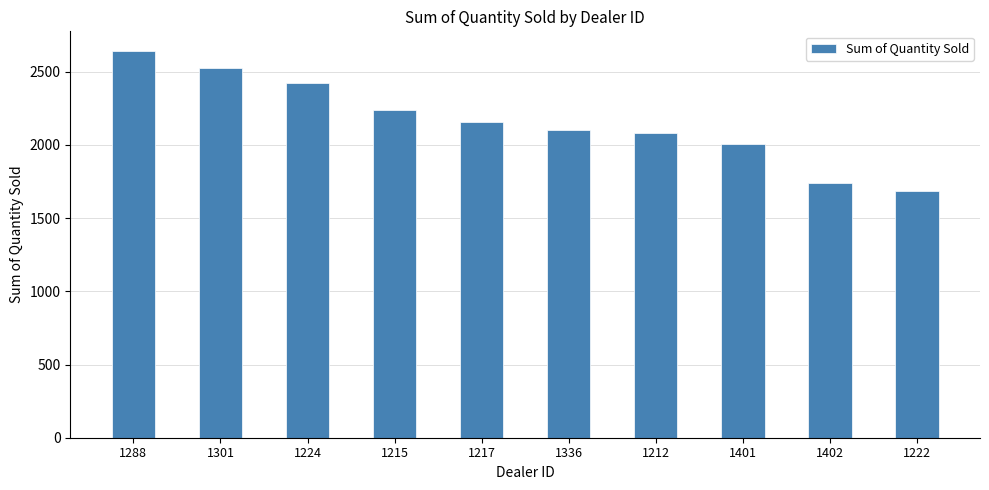

What is the approximate value at 1288, to the nearest 10?

2640